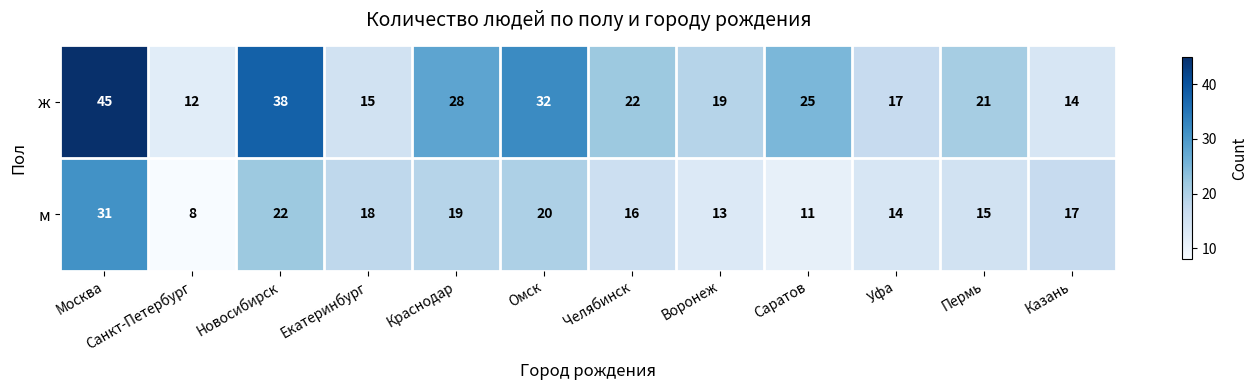

What is the difference between the м values at Москва and Омск?

11